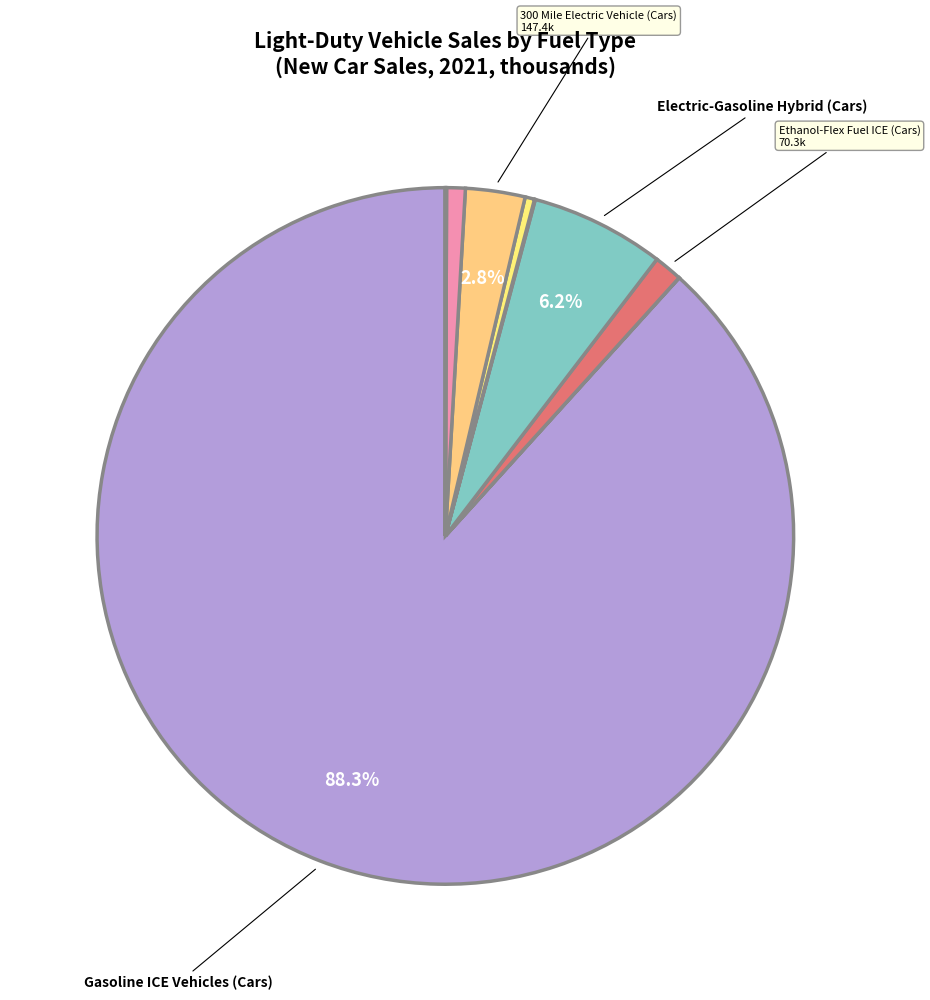

What is the largest slice in the pie chart?

Gasoline ICE Vehicles (Cars)